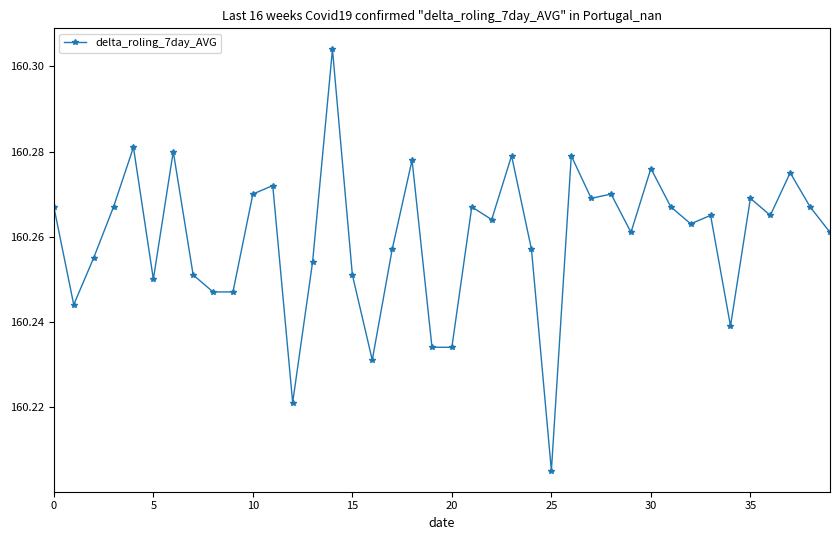

How many distinct data groups are displayed?

1